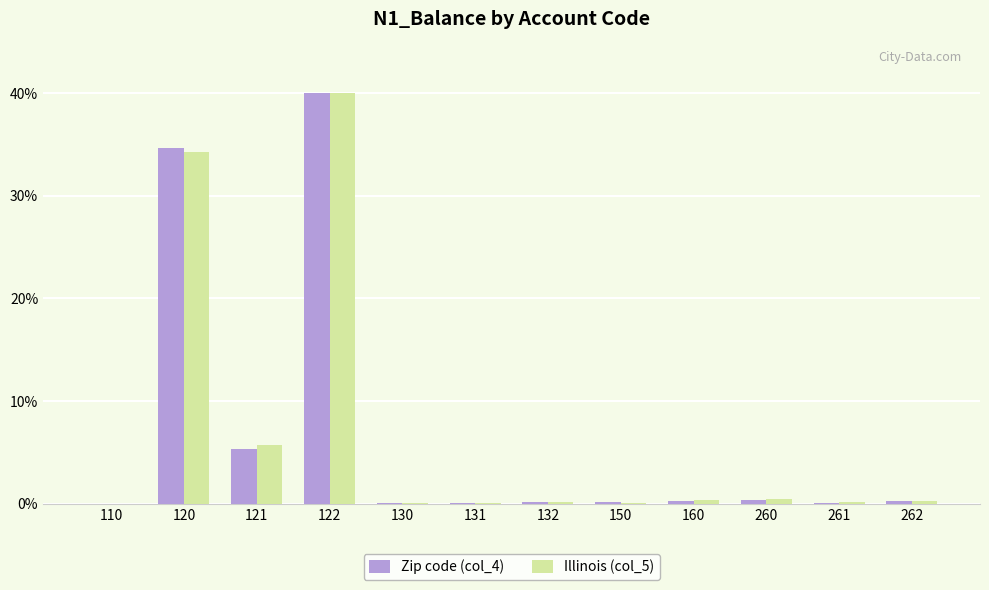

What is the total value across all series at 131?

0.2